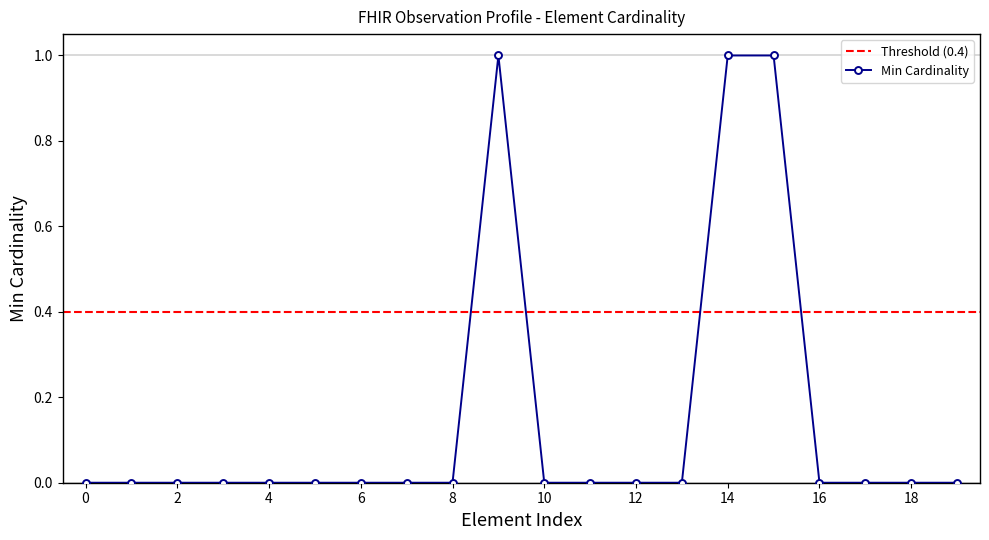

Reading right to left, list all the values displayed in this chart.

0	0	0	0	1	1	0	0	0	0	1	0	0	0	0	0	0	0	0	0